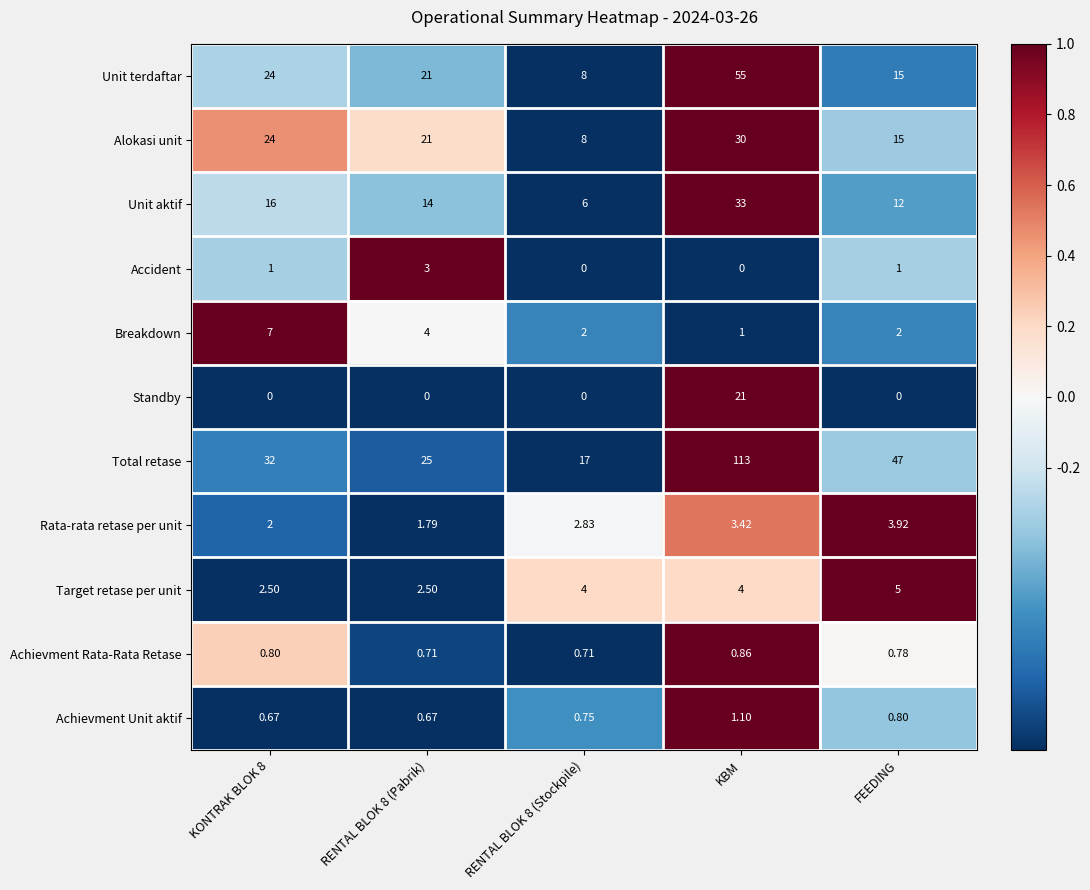

How many values in the Breakdown series are below 2?

1